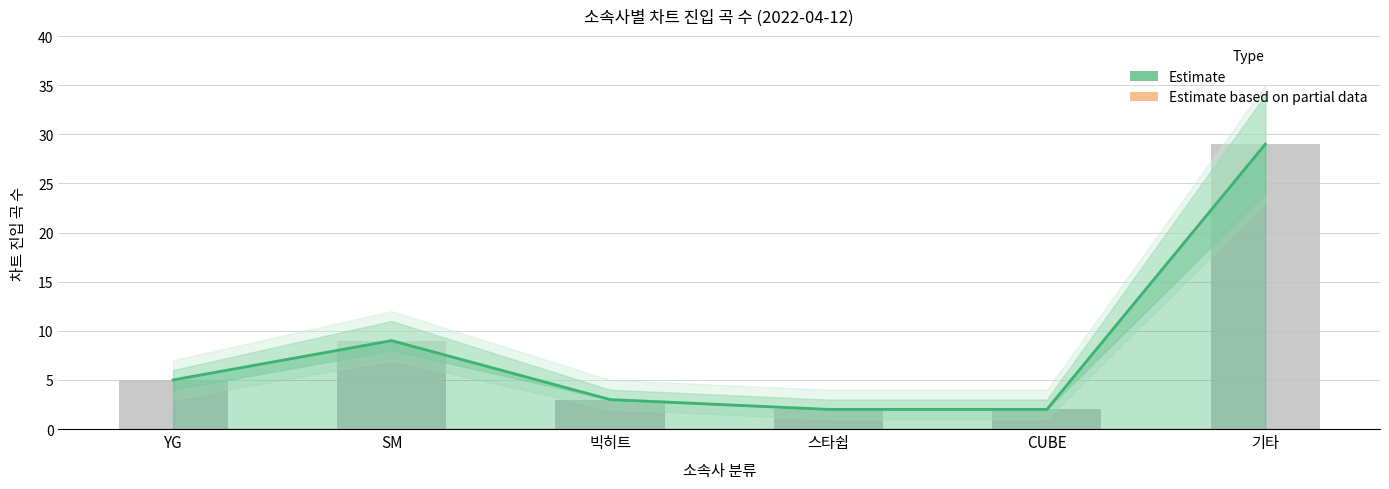

At which category is the sum across all series the highest?

기타